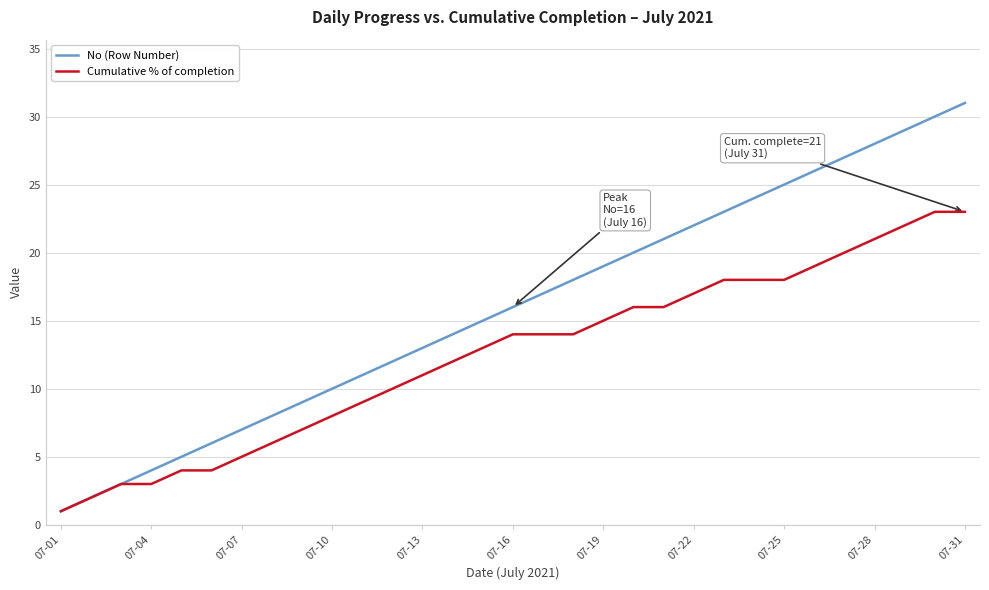

Which series has the largest total across all categories?

No (Row Number)